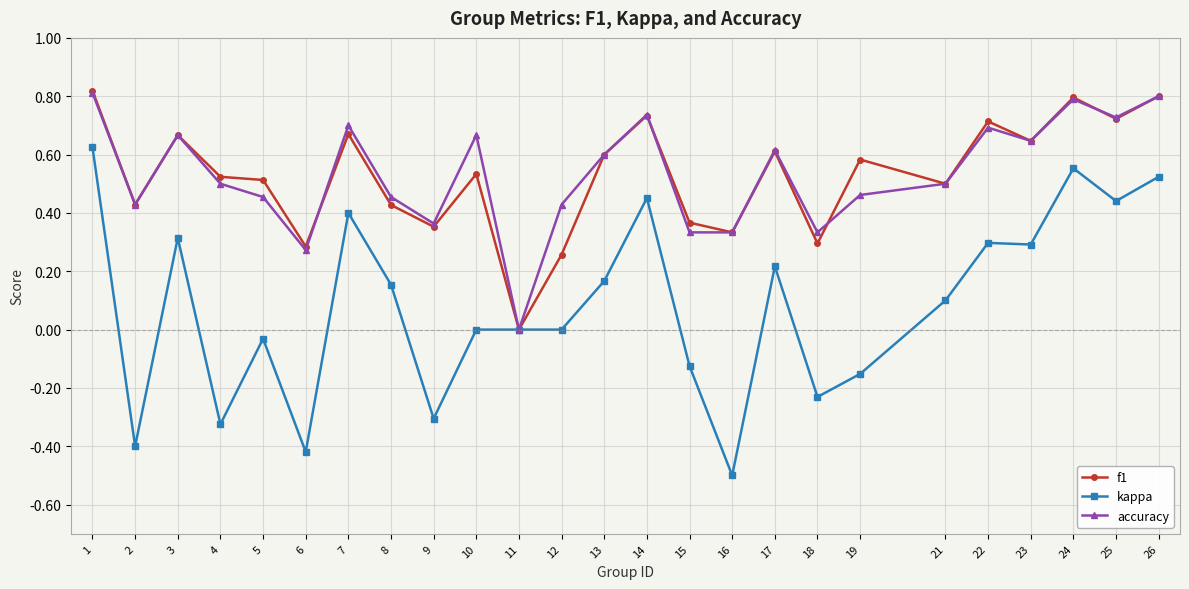

At which label is f1 closest to 0?

11